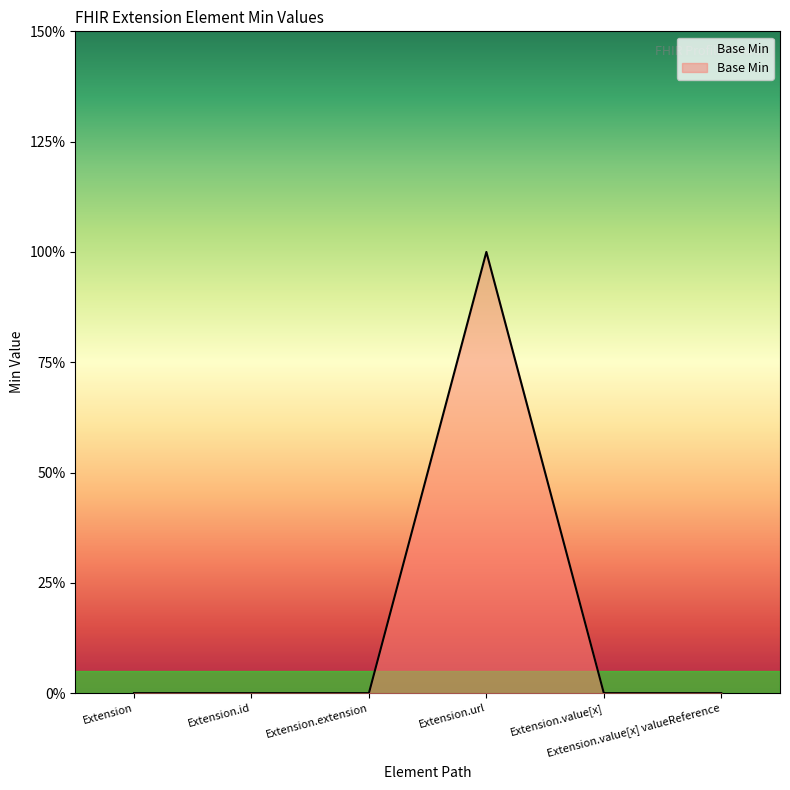

How many interior local peaks (higher than both neighbors) does the data have?

1